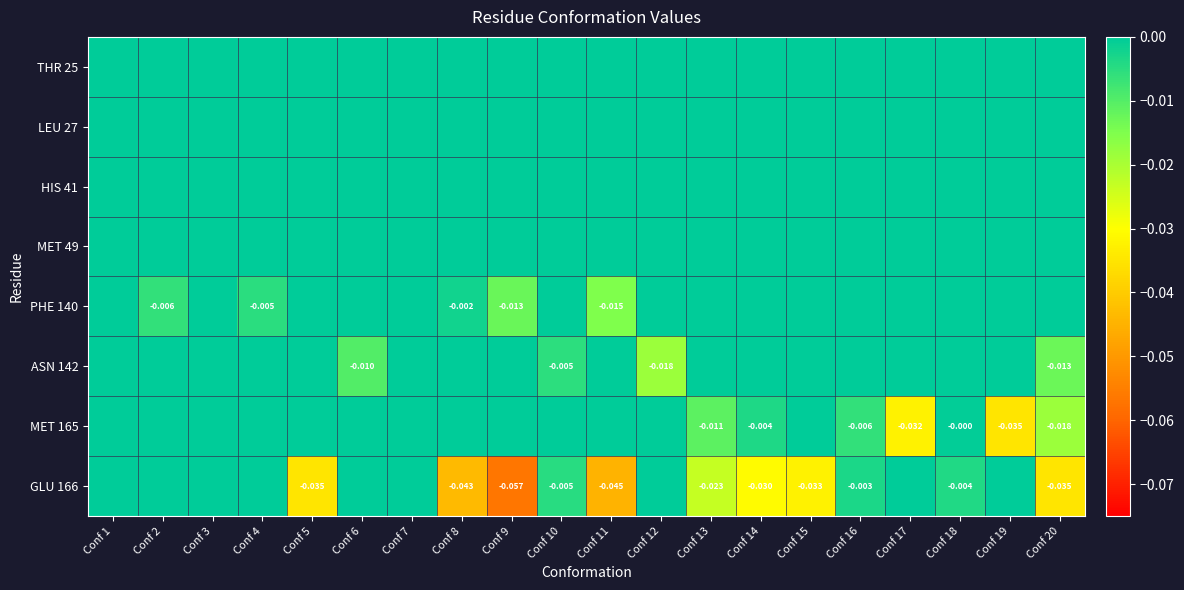

The MET 165 series shows -0.0 at Conf 16. True or false?

True